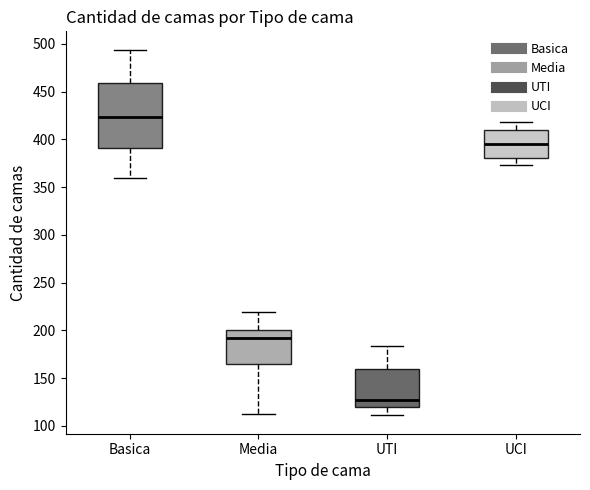

Reading left to right, transcribe this box plot: for each box, give where its median line is, the range the box spans, and where its two whiskers end, as read against the y-axis. The values are not printed on the chart, so give them approximately, as read against the axis.

Basica: median 425, box 390 to 460, whiskers 360 to 495
Media: median 195, box 165 to 200, whiskers 115 to 220
UTI: median 125, box 120 to 160, whiskers 110 to 185
UCI: median 395, box 380 to 410, whiskers 375 to 420